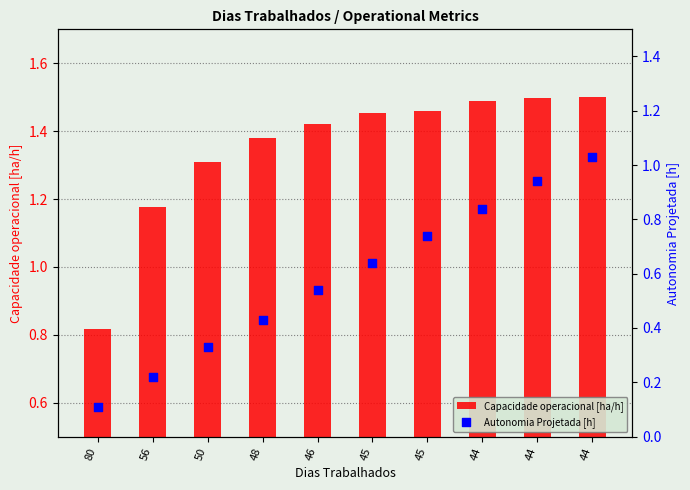

At how many categories does at least one series exceed 0?

10